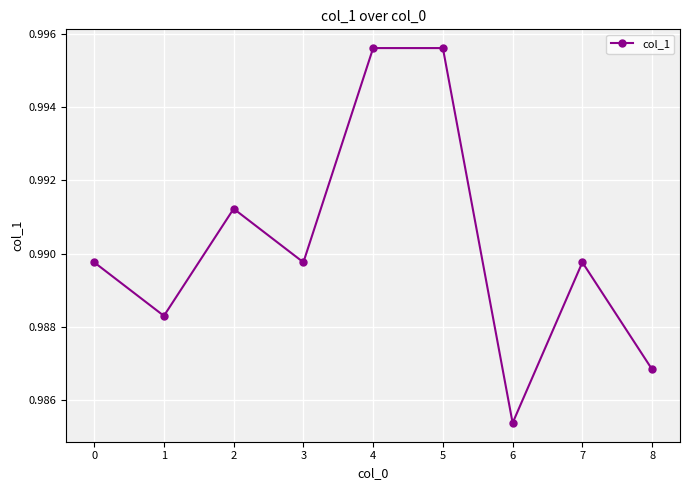

The value at 3 is 1.4. True or false?

False